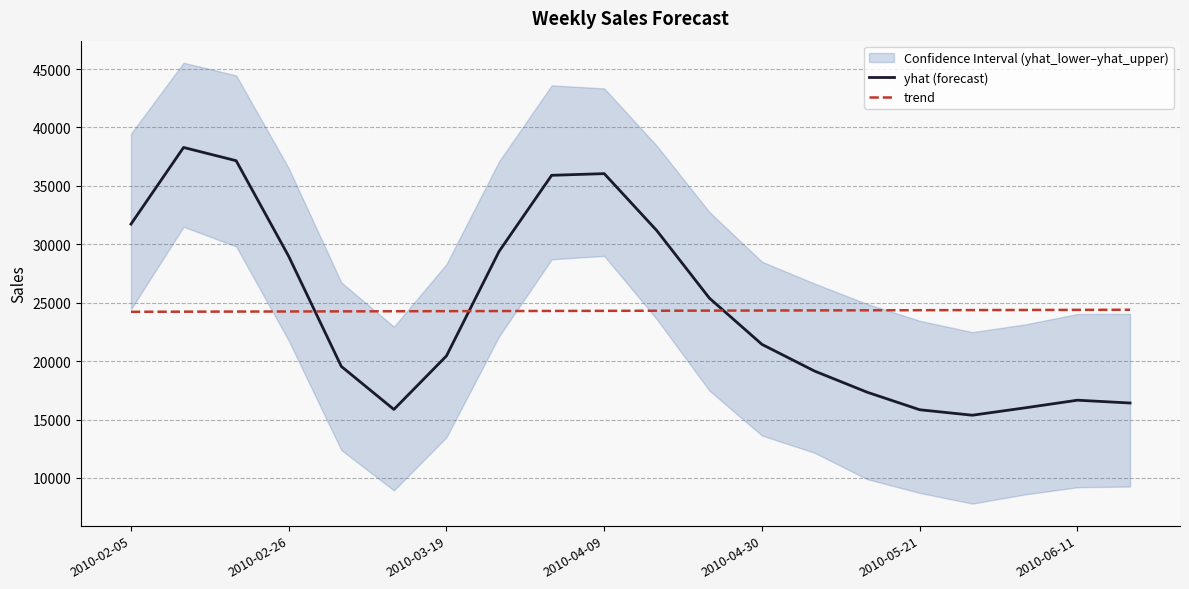

True or false: trend and yhat (forecast) intersect in this chart.

True